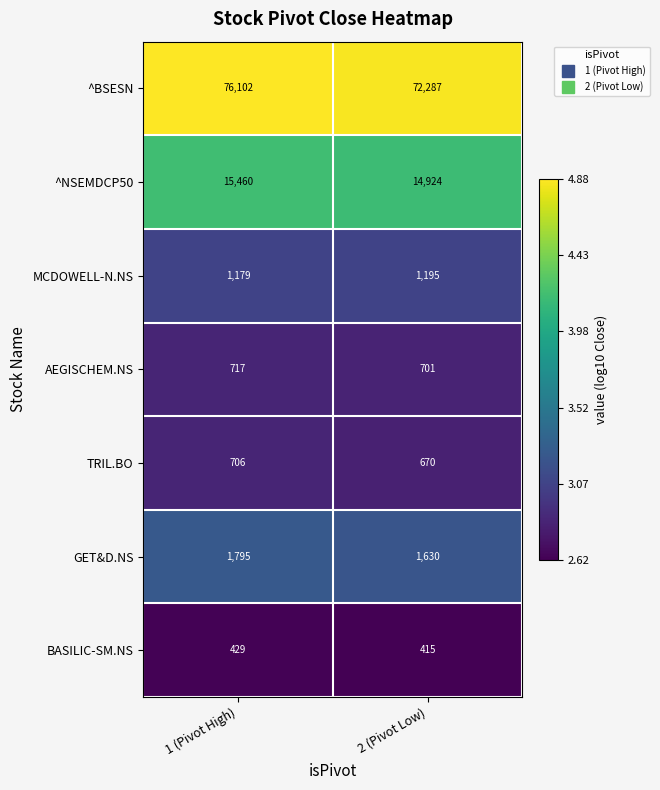

Is the value of AEGISCHEM.NS at 1 (Pivot High) greater than the value of ^BSESN at 1 (Pivot High)?

No